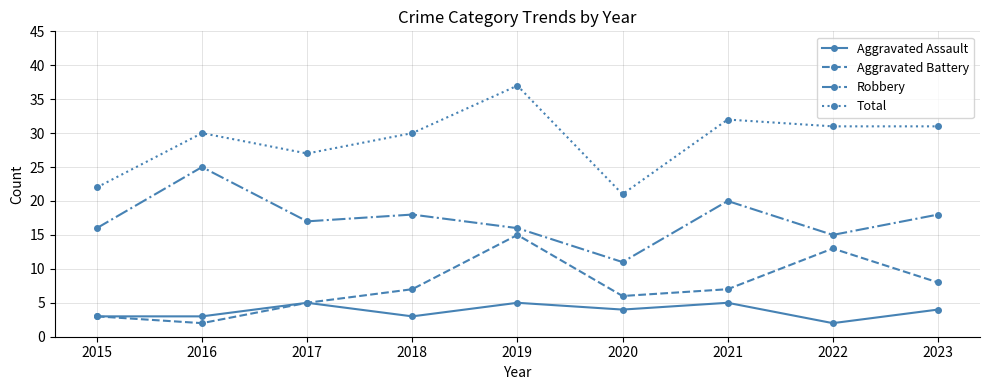

At which category does Aggravated Battery reach its first local valley?

2016